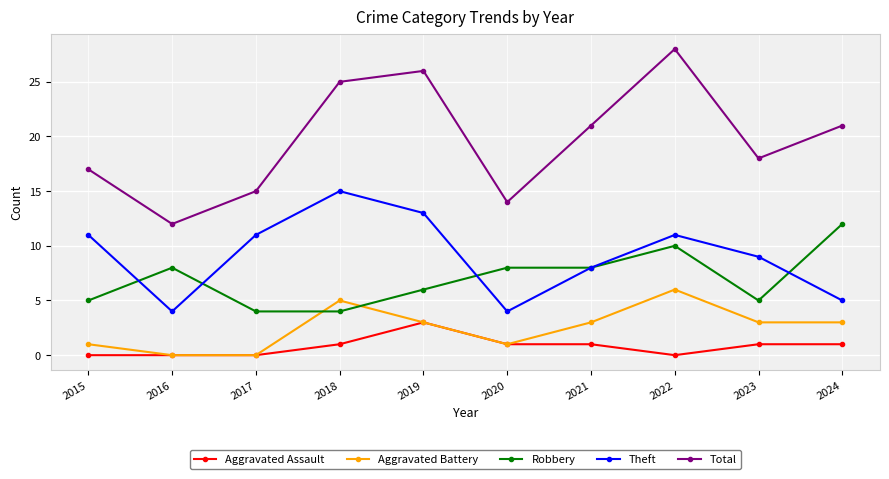

The value of Aggravated Assault at 2020 is 1. True or false?

True